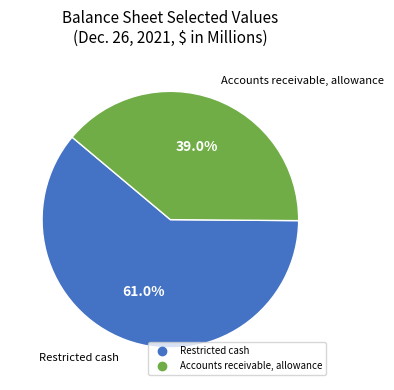

Is there any slice that represents more than half of the pie?

Yes